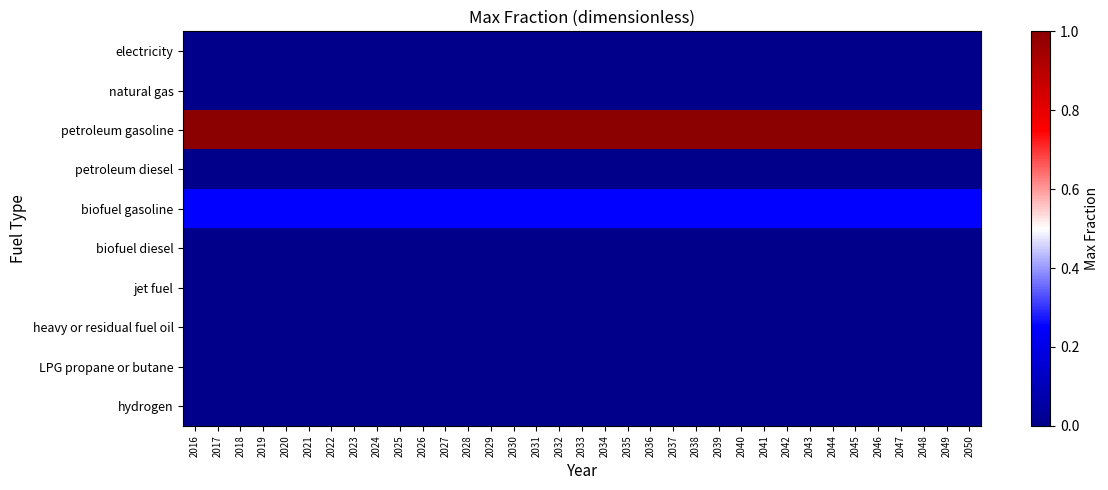

Reading left to right, transcribe all the data shown in this chart.

electricity: 2016=0.0	2017=0.0	2018=0.0	2019=0.0	2020=0.0	2021=0.0	2022=0.0	2023=0.0	2024=0.0	2025=0.0	2026=0.0	2027=0.0	2028=0.0	2029=0.0	2030=0.0	2031=0.0	2032=0.0	2033=0.0	2034=0.0	2035=0.0	2036=0.0	2037=0.0	2038=0.0	2039=0.0	2040=0.0	2041=0.0	2042=0.0	2043=0.0	2044=0.0	2045=0.0	2046=0.0	2047=0.0	2048=0.0	2049=0.0	2050=0.0
natural gas: 2016=0.0	2017=0.0	2018=0.0	2019=0.0	2020=0.0	2021=0.0	2022=0.0	2023=0.0	2024=0.0	2025=0.0	2026=0.0	2027=0.0	2028=0.0	2029=0.0	2030=0.0	2031=0.0	2032=0.0	2033=0.0	2034=0.0	2035=0.0	2036=0.0	2037=0.0	2038=0.0	2039=0.0	2040=0.0	2041=0.0	2042=0.0	2043=0.0	2044=0.0	2045=0.0	2046=0.0	2047=0.0	2048=0.0	2049=0.0	2050=0.0
petroleum gasoline: 2016=1.0	2017=1.0	2018=1.0	2019=1.0	2020=1.0	2021=1.0	2022=1.0	2023=1.0	2024=1.0	2025=1.0	2026=1.0	2027=1.0	2028=1.0	2029=1.0	2030=1.0	2031=1.0	2032=1.0	2033=1.0	2034=1.0	2035=1.0	2036=1.0	2037=1.0	2038=1.0	2039=1.0	2040=1.0	2041=1.0	2042=1.0	2043=1.0	2044=1.0	2045=1.0	2046=1.0	2047=1.0	2048=1.0	2049=1.0	2050=1.0
petroleum diesel: 2016=0.0	2017=0.0	2018=0.0	2019=0.0	2020=0.0	2021=0.0	2022=0.0	2023=0.0	2024=0.0	2025=0.0	2026=0.0	2027=0.0	2028=0.0	2029=0.0	2030=0.0	2031=0.0	2032=0.0	2033=0.0	2034=0.0	2035=0.0	2036=0.0	2037=0.0	2038=0.0	2039=0.0	2040=0.0	2041=0.0	2042=0.0	2043=0.0	2044=0.0	2045=0.0	2046=0.0	2047=0.0	2048=0.0	2049=0.0	2050=0.0
biofuel gasoline: 2016=0.2	2017=0.2	2018=0.2	2019=0.2	2020=0.2	2021=0.2	2022=0.2	2023=0.2	2024=0.2	2025=0.2	2026=0.2	2027=0.2	2028=0.2	2029=0.2	2030=0.2	2031=0.2	2032=0.2	2033=0.2	2034=0.2	2035=0.2	2036=0.2	2037=0.2	2038=0.2	2039=0.2	2040=0.2	2041=0.2	2042=0.2	2043=0.2	2044=0.2	2045=0.2	2046=0.2	2047=0.2	2048=0.2	2049=0.2	2050=0.2
biofuel diesel: 2016=0.0	2017=0.0	2018=0.0	2019=0.0	2020=0.0	2021=0.0	2022=0.0	2023=0.0	2024=0.0	2025=0.0	2026=0.0	2027=0.0	2028=0.0	2029=0.0	2030=0.0	2031=0.0	2032=0.0	2033=0.0	2034=0.0	2035=0.0	2036=0.0	2037=0.0	2038=0.0	2039=0.0	2040=0.0	2041=0.0	2042=0.0	2043=0.0	2044=0.0	2045=0.0	2046=0.0	2047=0.0	2048=0.0	2049=0.0	2050=0.0
jet fuel: 2016=0.0	2017=0.0	2018=0.0	2019=0.0	2020=0.0	2021=0.0	2022=0.0	2023=0.0	2024=0.0	2025=0.0	2026=0.0	2027=0.0	2028=0.0	2029=0.0	2030=0.0	2031=0.0	2032=0.0	2033=0.0	2034=0.0	2035=0.0	2036=0.0	2037=0.0	2038=0.0	2039=0.0	2040=0.0	2041=0.0	2042=0.0	2043=0.0	2044=0.0	2045=0.0	2046=0.0	2047=0.0	2048=0.0	2049=0.0	2050=0.0
heavy or residual fuel oil: 2016=0.0	2017=0.0	2018=0.0	2019=0.0	2020=0.0	2021=0.0	2022=0.0	2023=0.0	2024=0.0	2025=0.0	2026=0.0	2027=0.0	2028=0.0	2029=0.0	2030=0.0	2031=0.0	2032=0.0	2033=0.0	2034=0.0	2035=0.0	2036=0.0	2037=0.0	2038=0.0	2039=0.0	2040=0.0	2041=0.0	2042=0.0	2043=0.0	2044=0.0	2045=0.0	2046=0.0	2047=0.0	2048=0.0	2049=0.0	2050=0.0
LPG propane or butane: 2016=0.0	2017=0.0	2018=0.0	2019=0.0	2020=0.0	2021=0.0	2022=0.0	2023=0.0	2024=0.0	2025=0.0	2026=0.0	2027=0.0	2028=0.0	2029=0.0	2030=0.0	2031=0.0	2032=0.0	2033=0.0	2034=0.0	2035=0.0	2036=0.0	2037=0.0	2038=0.0	2039=0.0	2040=0.0	2041=0.0	2042=0.0	2043=0.0	2044=0.0	2045=0.0	2046=0.0	2047=0.0	2048=0.0	2049=0.0	2050=0.0
hydrogen: 2016=0.0	2017=0.0	2018=0.0	2019=0.0	2020=0.0	2021=0.0	2022=0.0	2023=0.0	2024=0.0	2025=0.0	2026=0.0	2027=0.0	2028=0.0	2029=0.0	2030=0.0	2031=0.0	2032=0.0	2033=0.0	2034=0.0	2035=0.0	2036=0.0	2037=0.0	2038=0.0	2039=0.0	2040=0.0	2041=0.0	2042=0.0	2043=0.0	2044=0.0	2045=0.0	2046=0.0	2047=0.0	2048=0.0	2049=0.0	2050=0.0